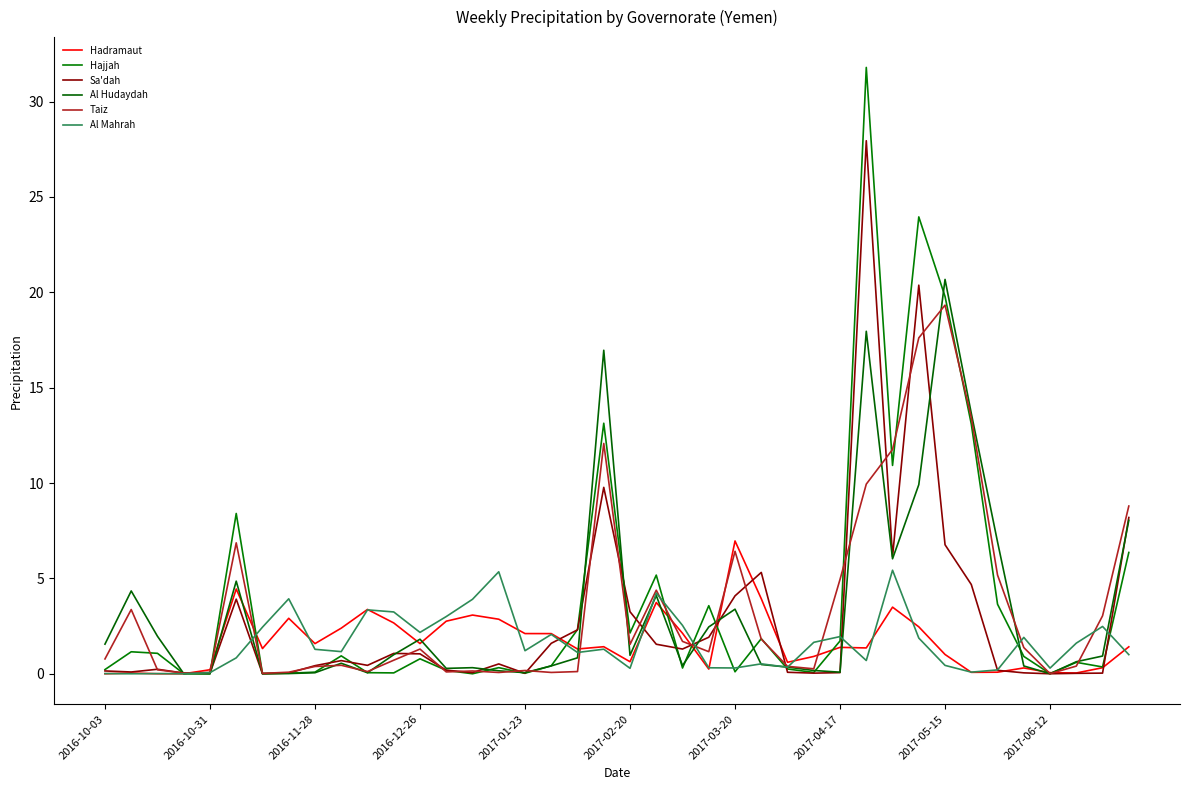

How many lines are shown in the chart?

6